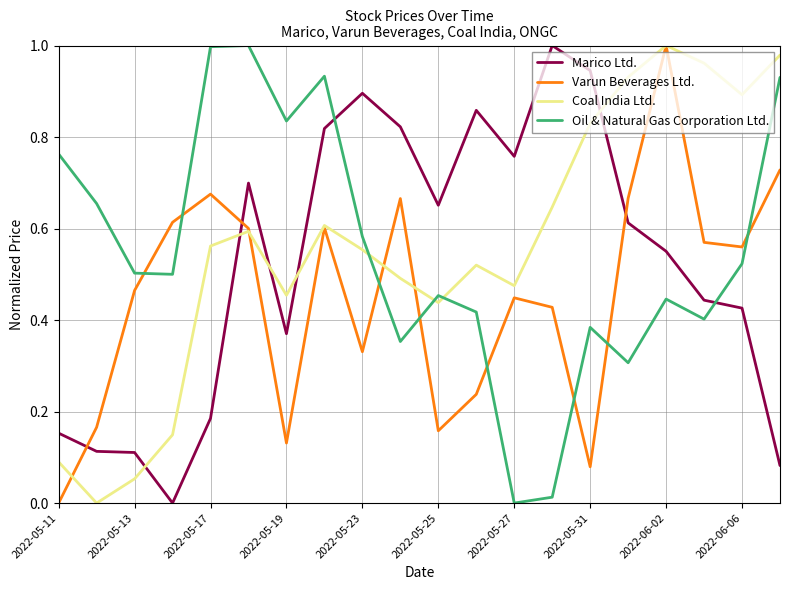

Which series ends up on top after the final intersection of Varun Beverages Ltd. and Oil & Natural Gas Corporation Ltd.?

Oil & Natural Gas Corporation Ltd.